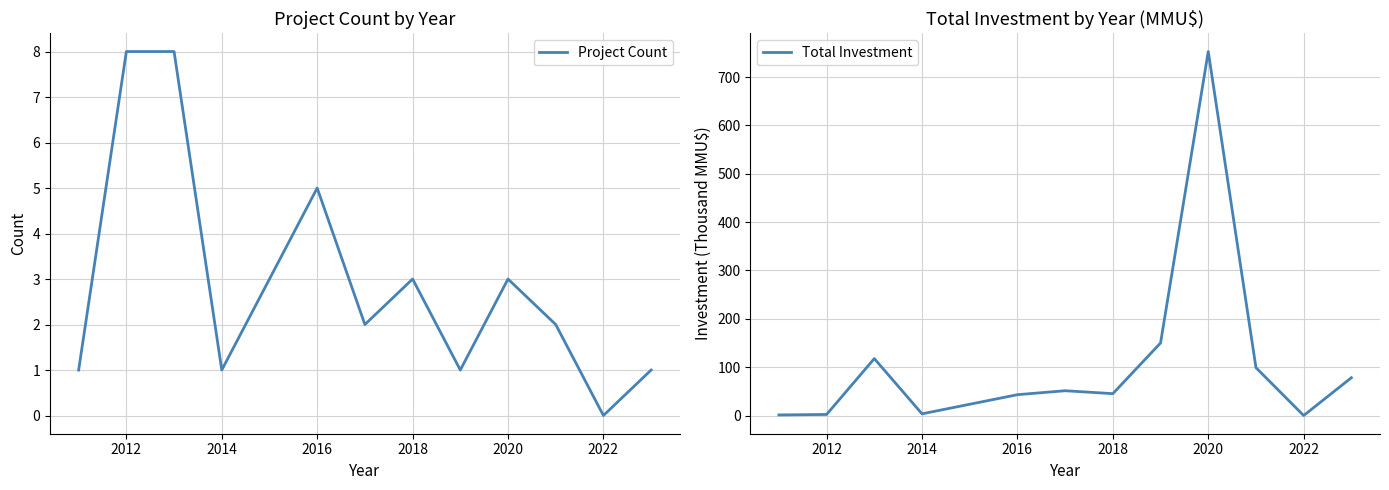

What is the difference between the Total Investment values at 2016 and 2018?

2.1